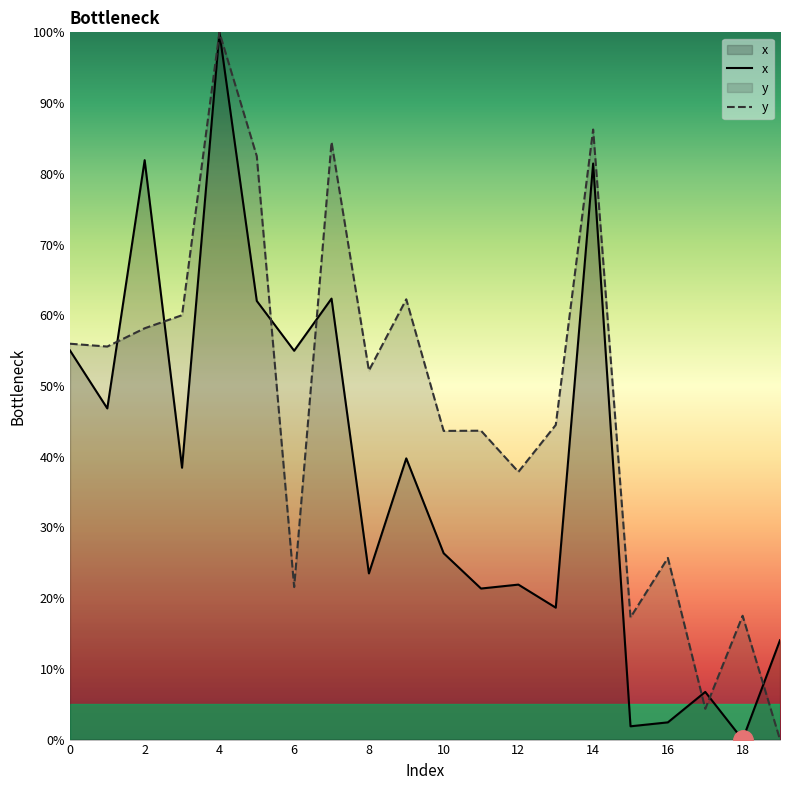

At which category is the sum across all series the highest?

4